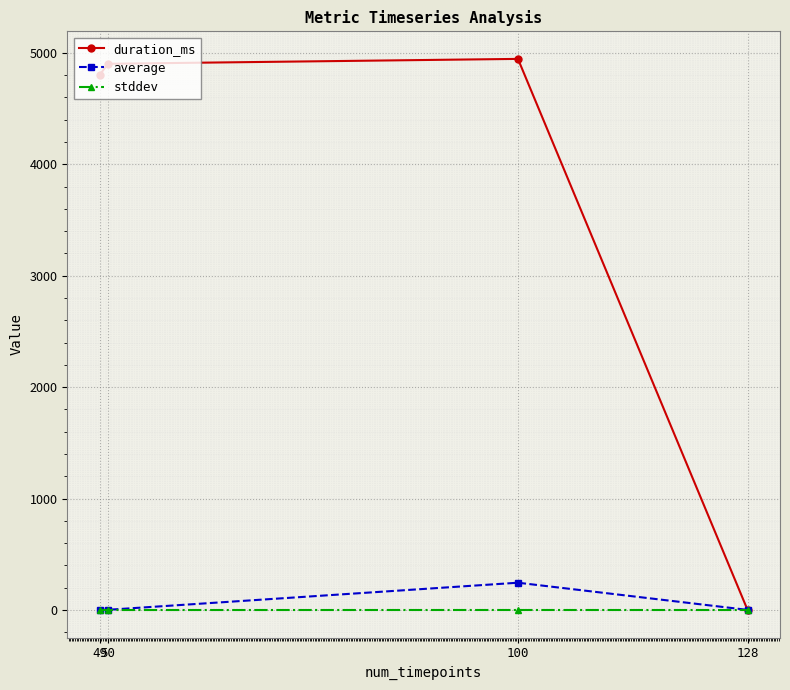

Which series has the largest total across all categories?

duration_ms